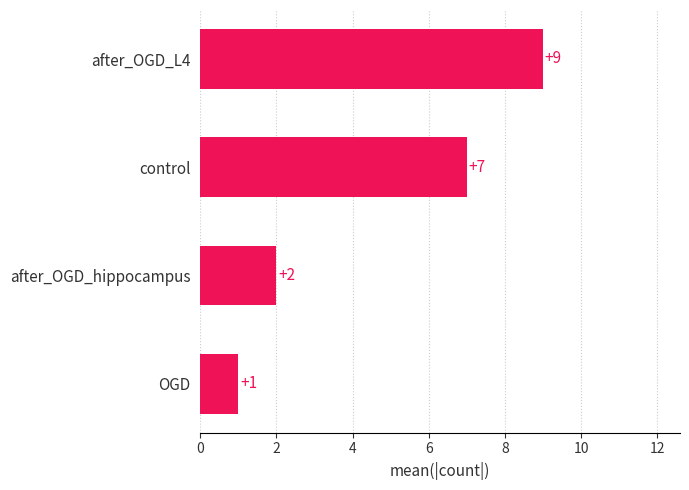

Reading bottom to top, what are all the values shown in this chart?

1	2	7	9